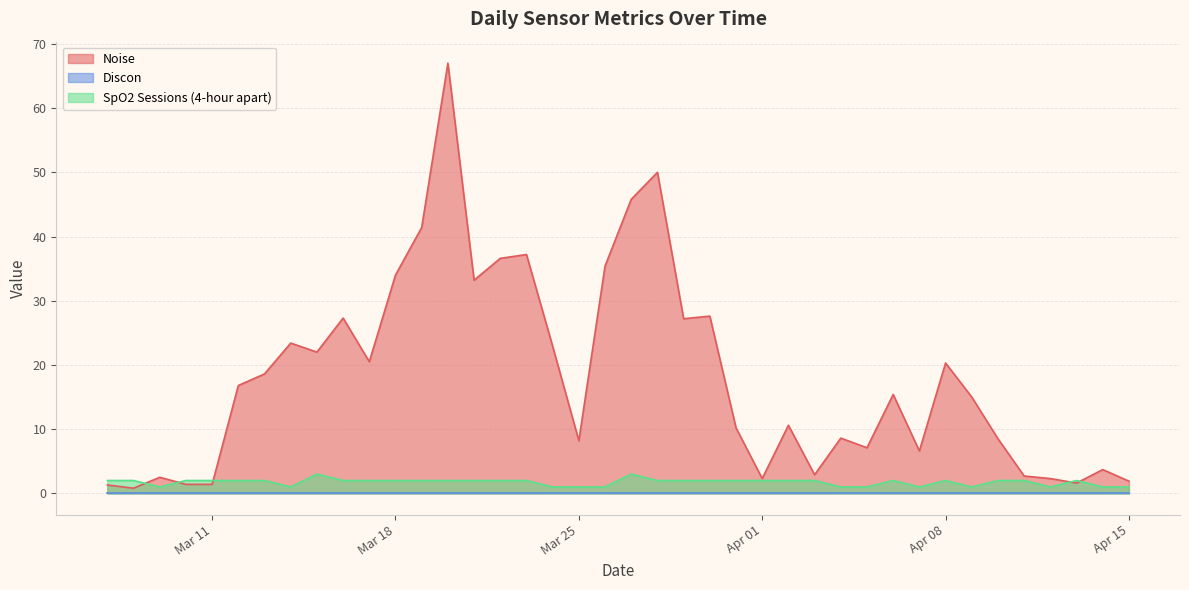

Count the SpO2 Sessions (4-hour apart) values in the range 1 to 2.

38